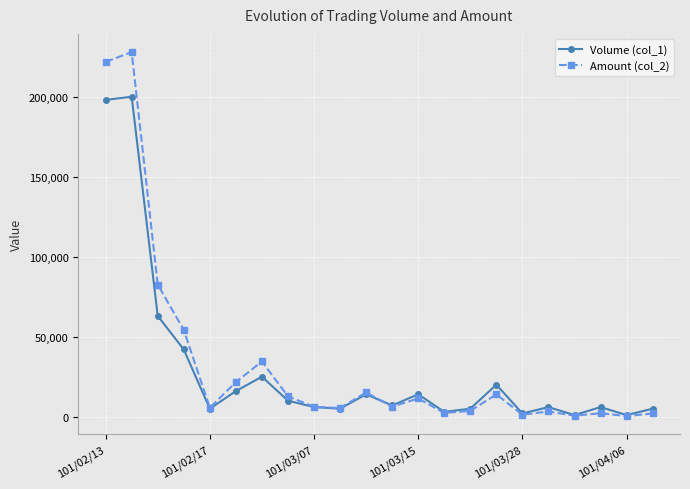

How many lines are shown in the chart?

2